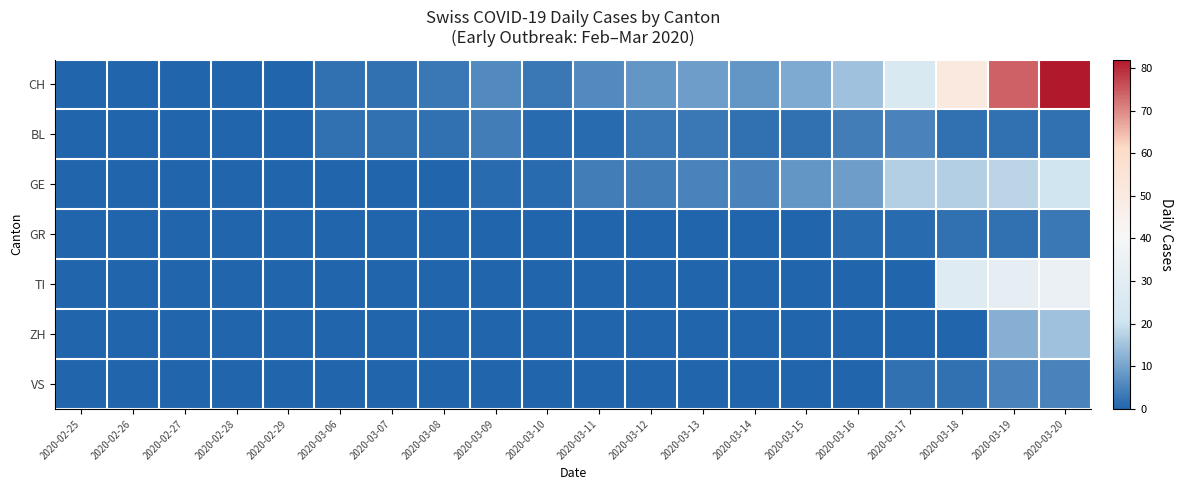

At which category is the sum across all series the highest?

2020-03-20